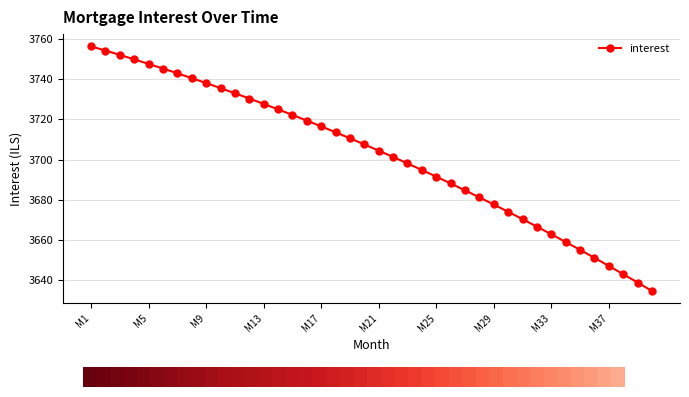

What is the value of the 28th point from the left?

3681.2